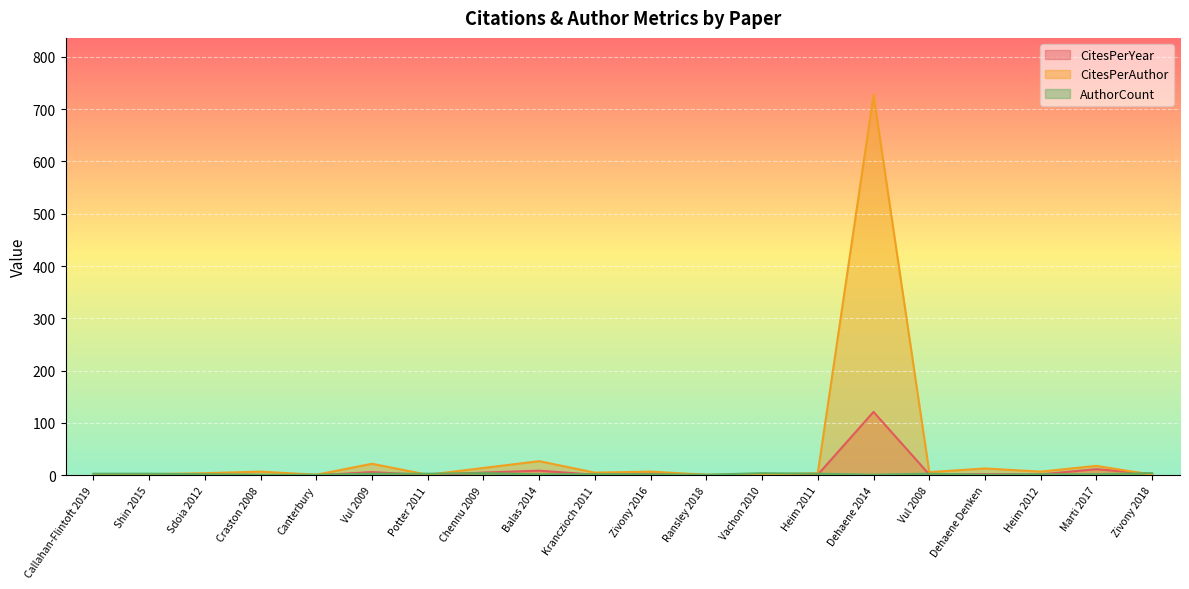

At which category does AuthorCount reach its first local valley?

Ransley 2018